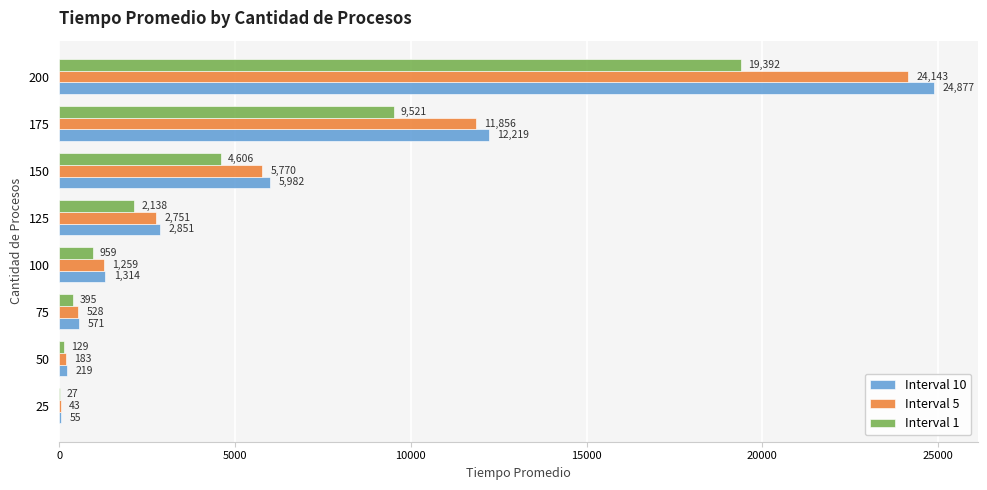

What are all the series names shown in the legend?

Interval 10, Interval 5, Interval 1